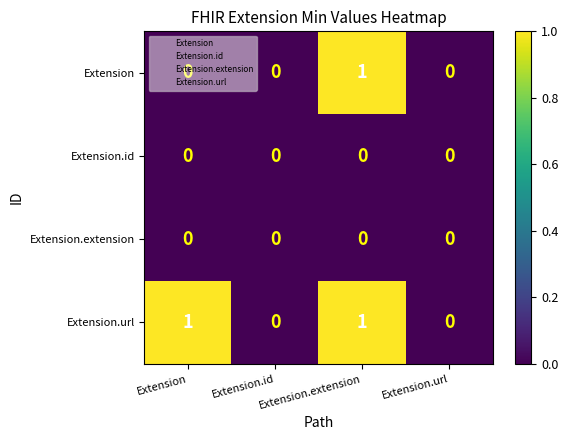

Count the Extension.url values in the range 0 to 1.

4